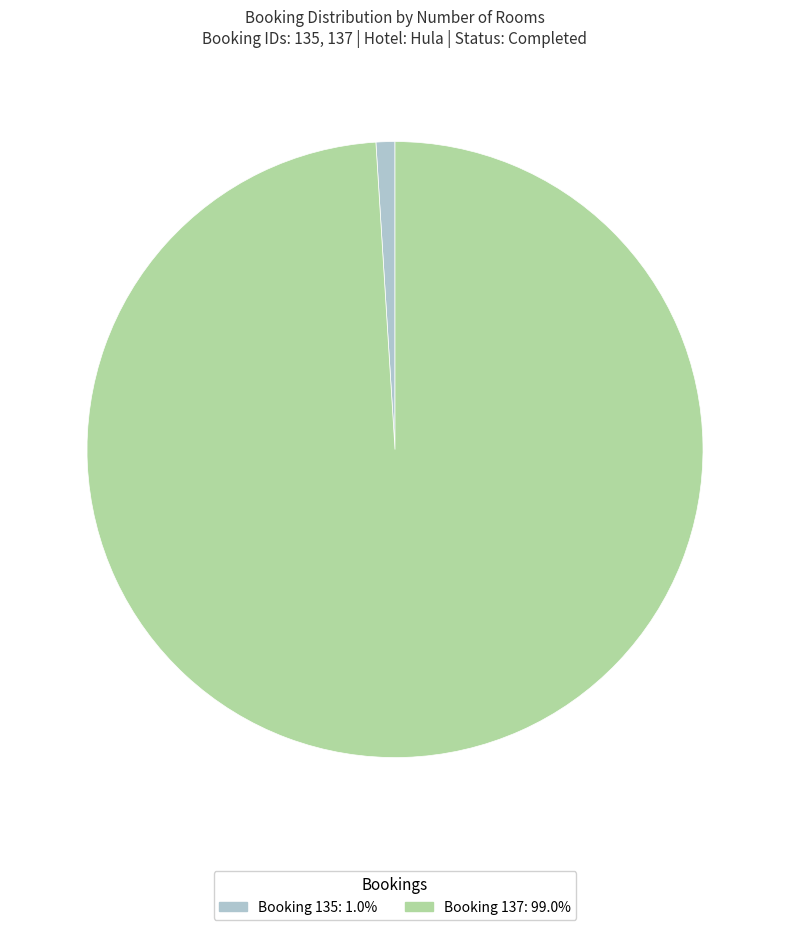

Is there any slice that represents more than half of the pie?

Yes